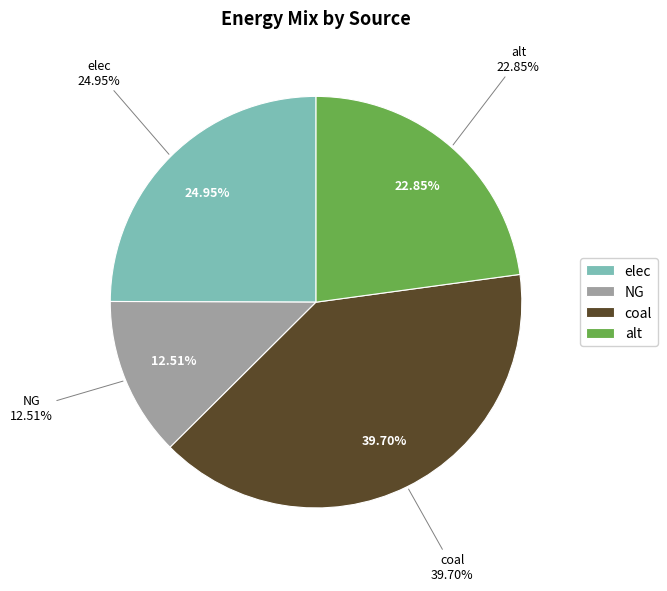

To the nearest percent, what portion does elec represent?

25%